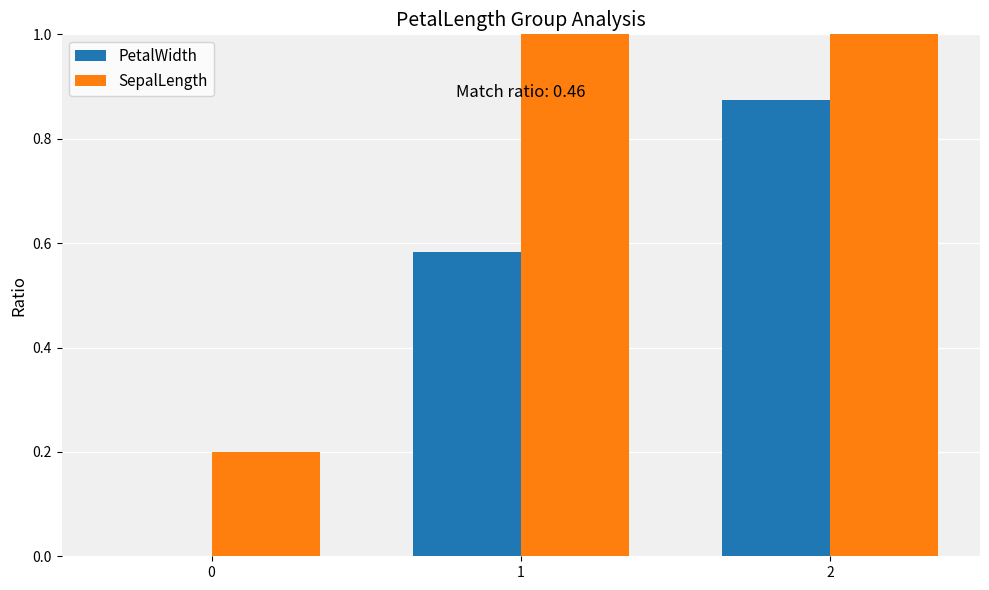

How many data points in PetalWidth are above 0?

2